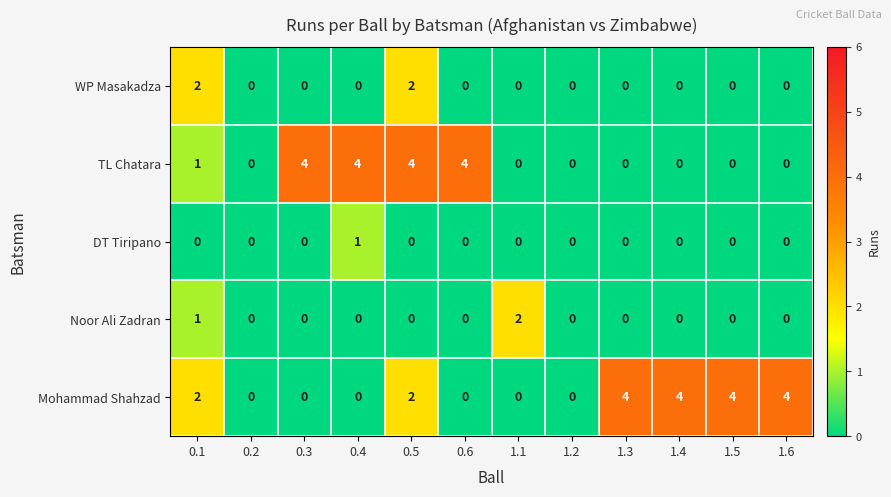

What is the greatest value displayed?

4